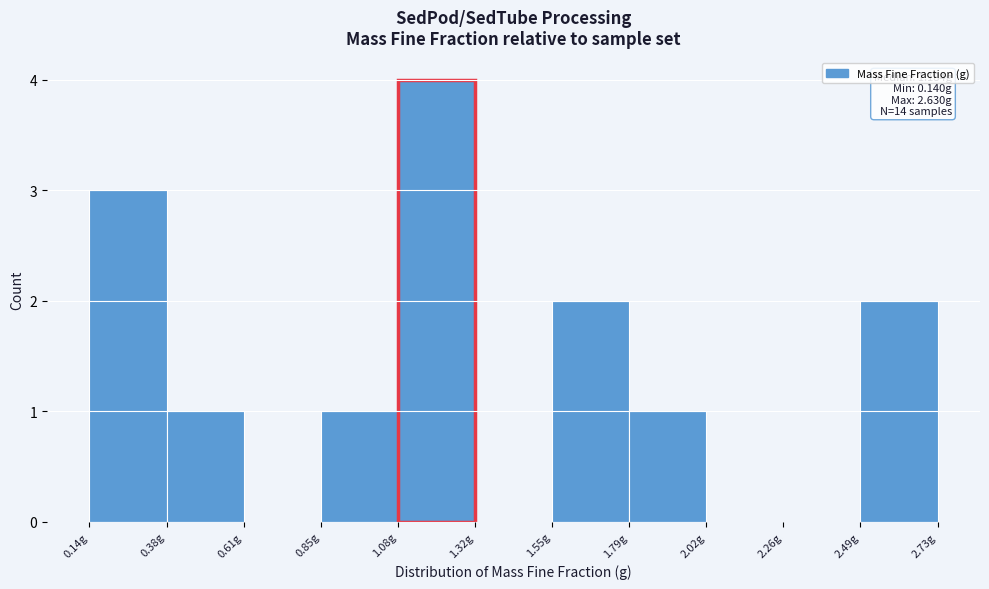

Over which range of the x-axis is the bar tallest?

1.10 to 1.30